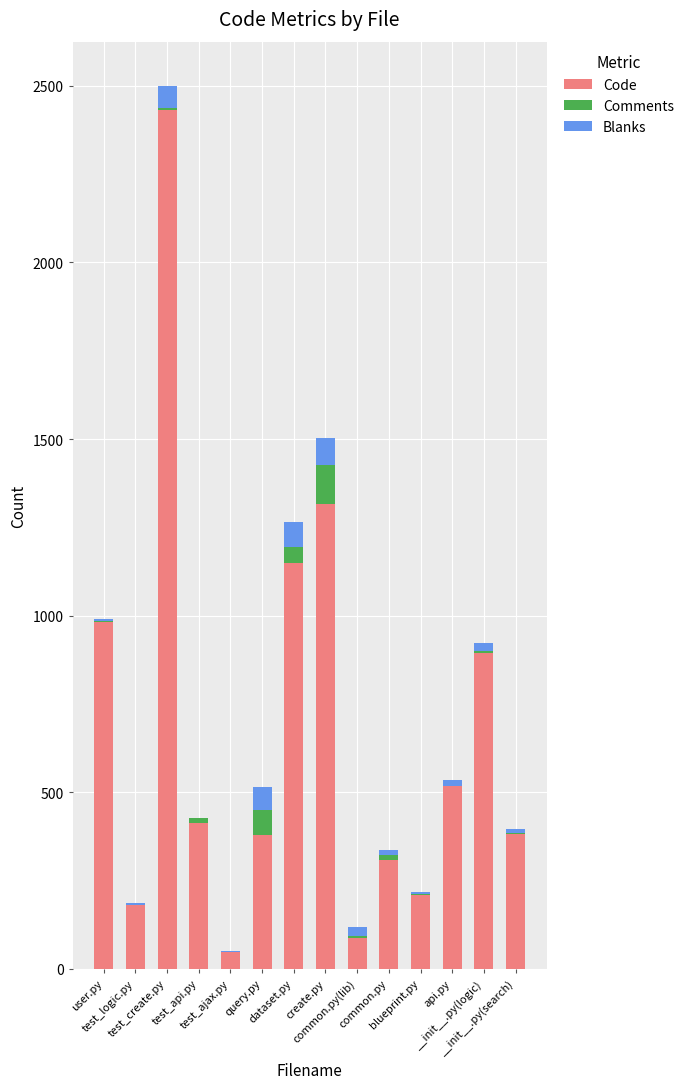

What is the sum of all Code values?

9297